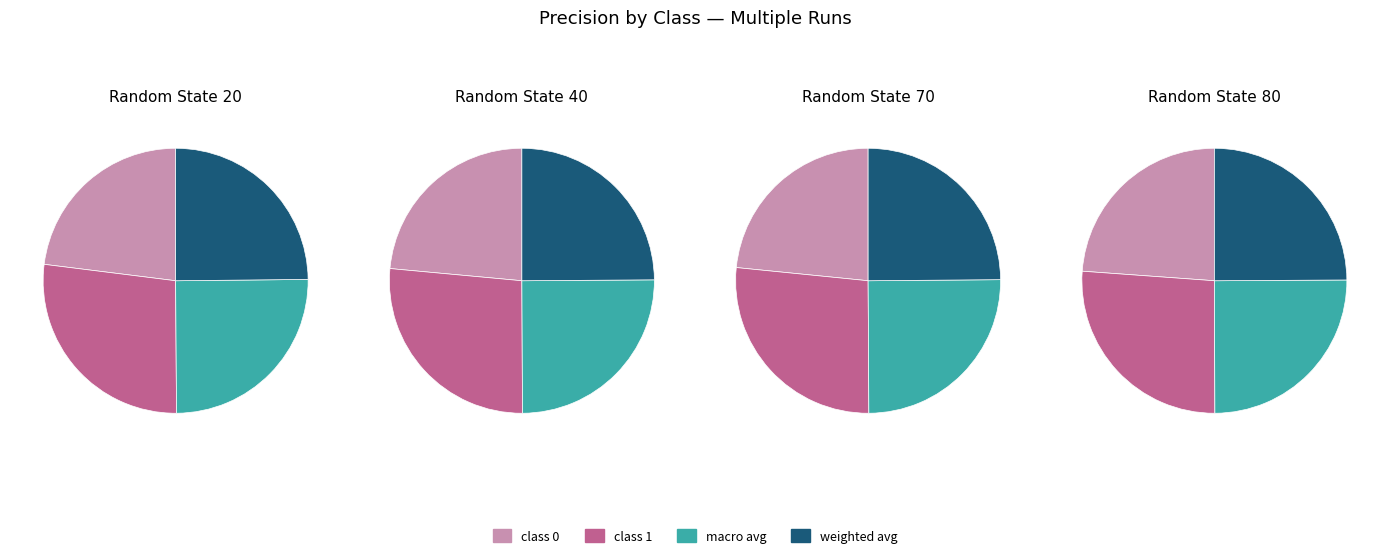

Which slice is the largest?

class 1